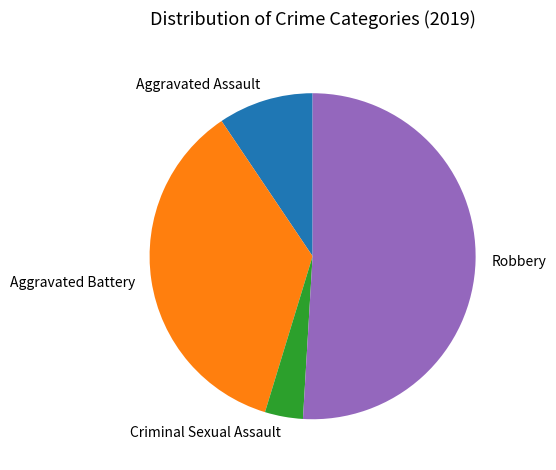

Count the number of slices in the pie.

4